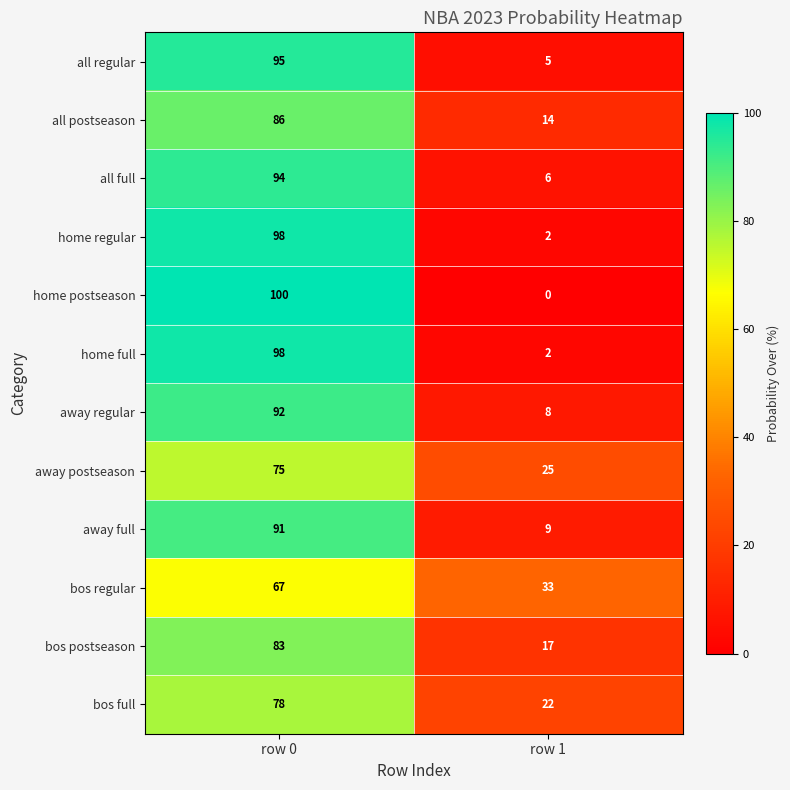

What is the approximate value of away regular at row 1, to the nearest 10?

10